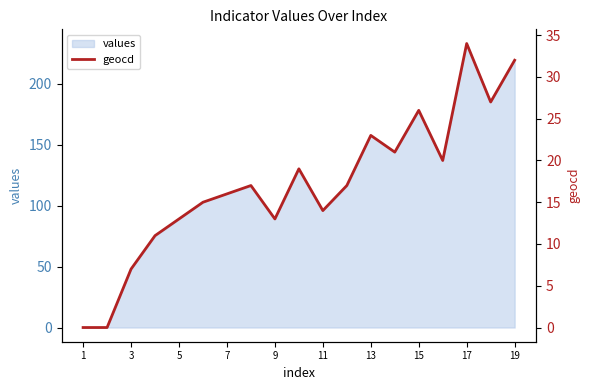

At which label does values reach its peak?

17